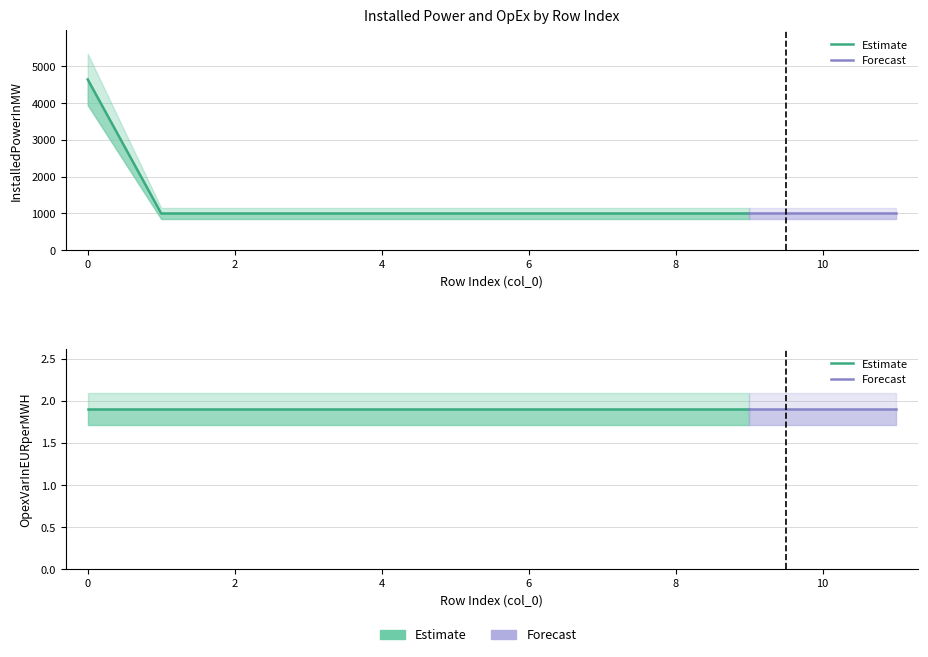

How many lines are shown in the chart?

2